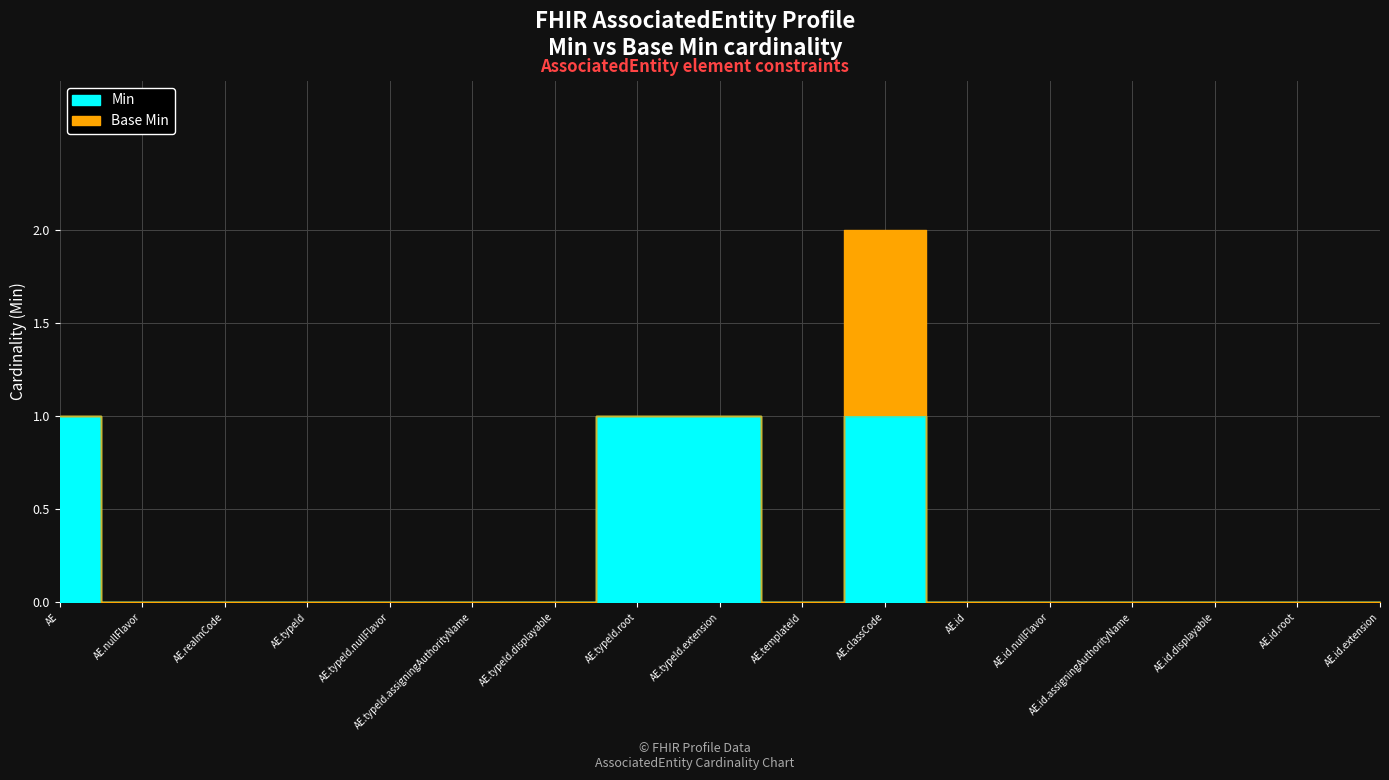

How many points are higher than both their immediate neighbors (excluding endpoints)?

1